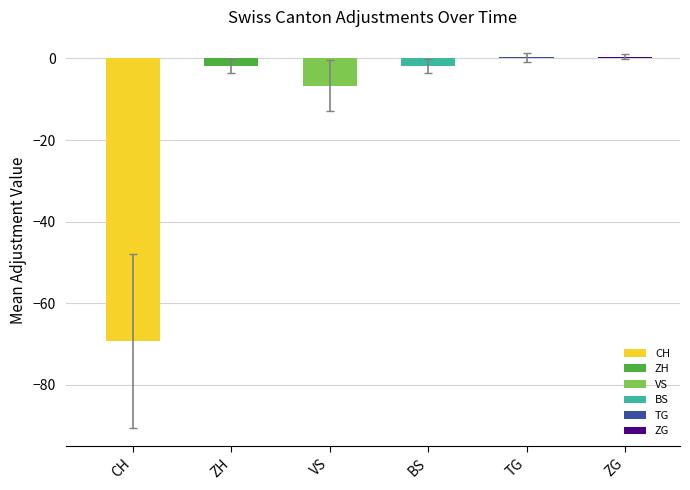

What is the sum of all values?

-78.9